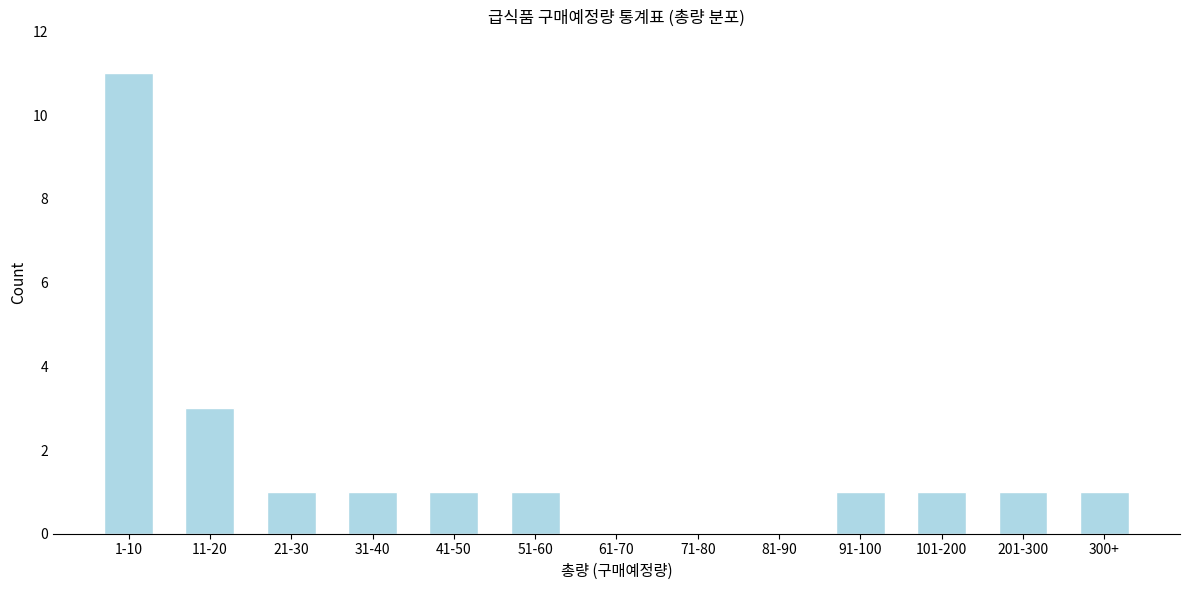

Reading left to right, list all the values displayed in this chart.

1-10=11	11-20=3	21-30=1	31-40=1	41-50=1	51-60=1	61-70=0	71-80=0	81-90=0	91-100=1	101-200=1	201-300=1	300+=1